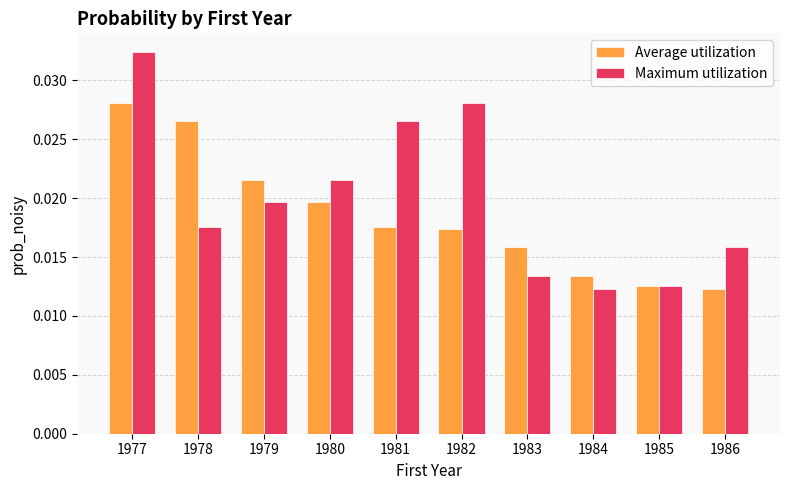

Count the number of data series in this chart.

2